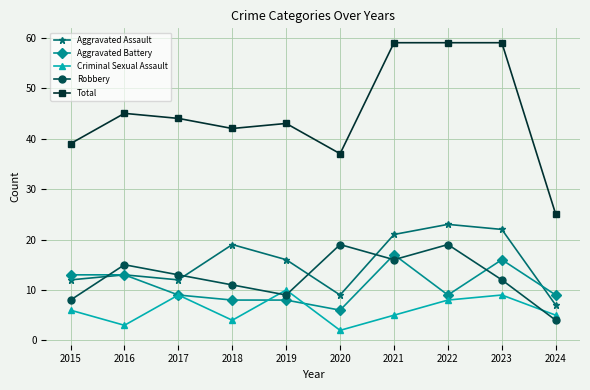

The Robbery series shows 11 at 2018. True or false?

True